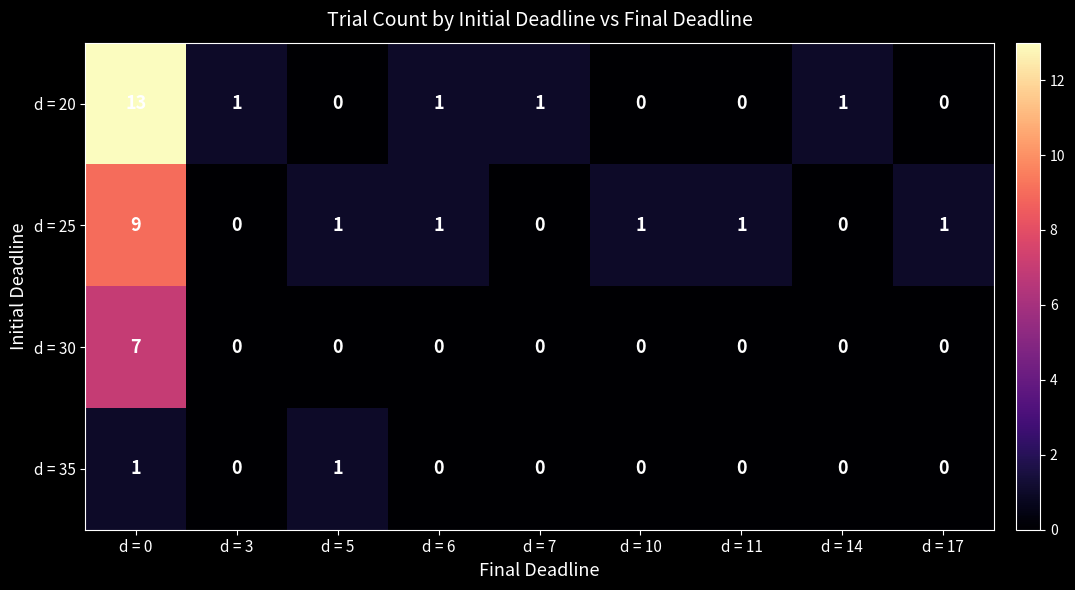

How many series are shown in this chart?

4